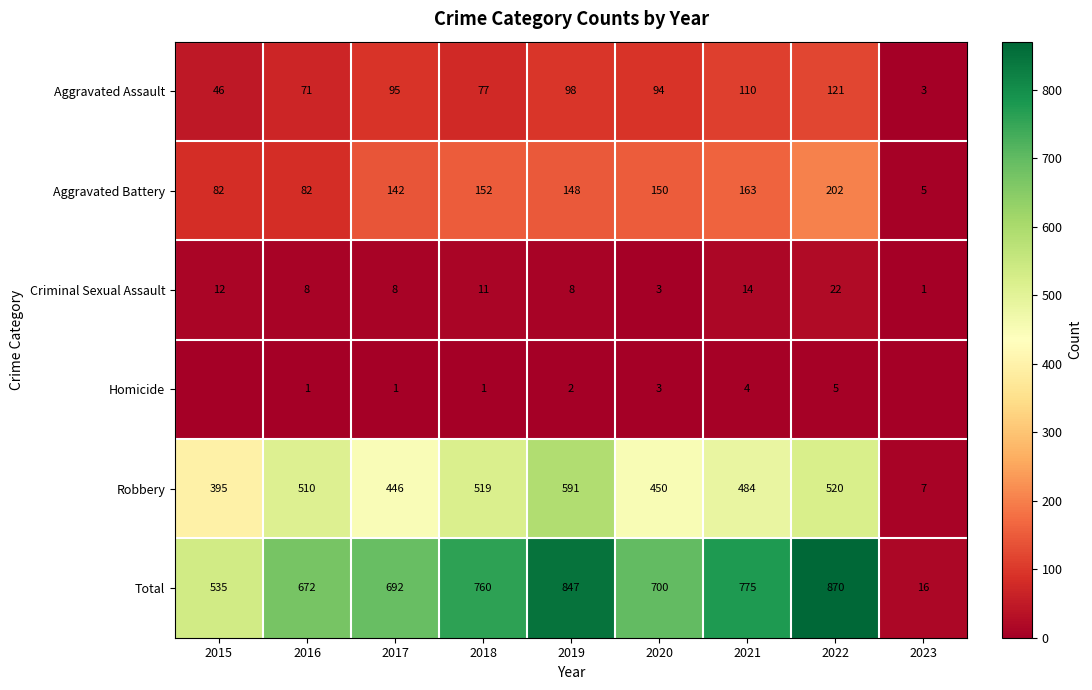

What is the difference between the Criminal Sexual Assault values at 2023 and 2016?

7